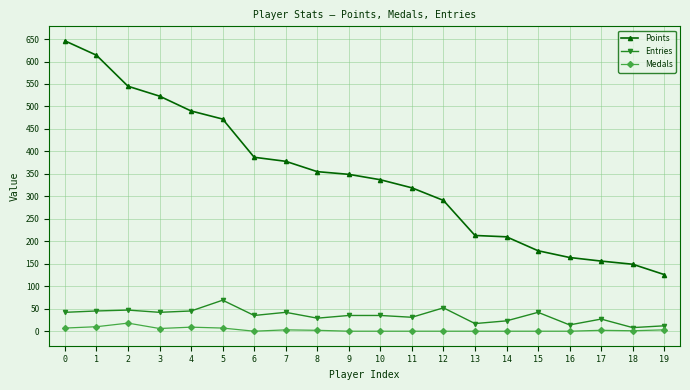

True or false: Entries and Medals cross at least once.

False